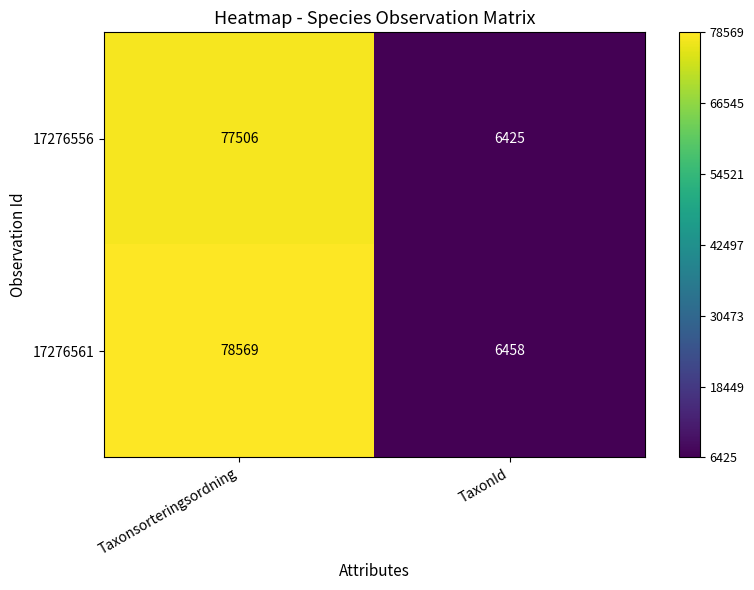

What is the difference between the 17276556 values at TaxonId and Taxonsorteringsordning?

71081